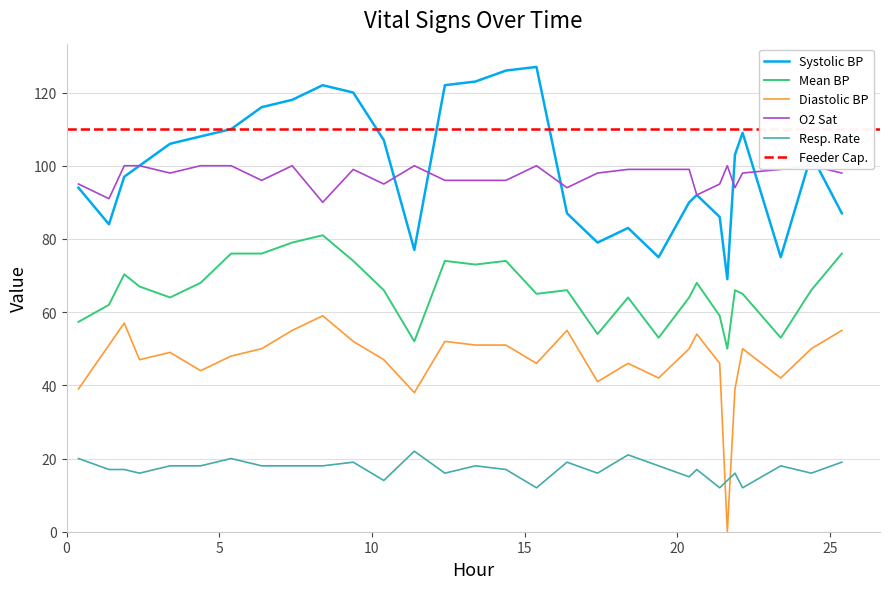

True or false: Mean blood pressure and Systolic blood pressure intersect in this chart.

False